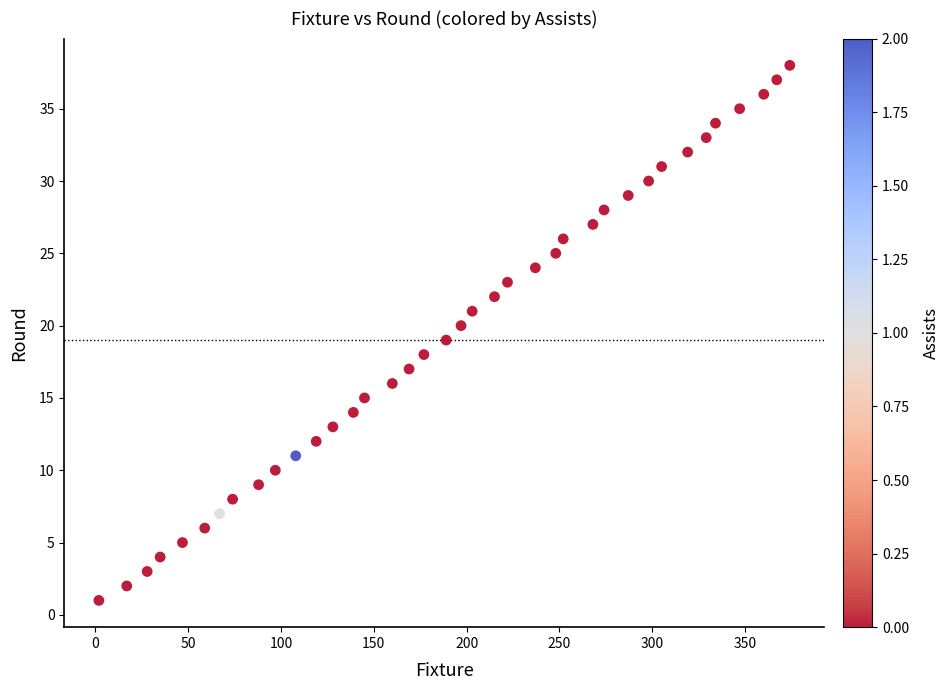

What is the range of Y values (max minus min)?

37